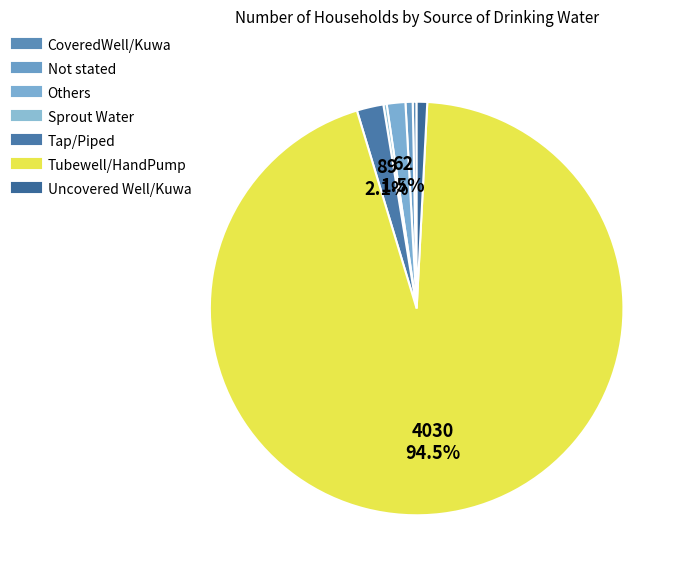

What is the ratio of the value at Uncovered Well/Kuwa to the value at Others?

0.6